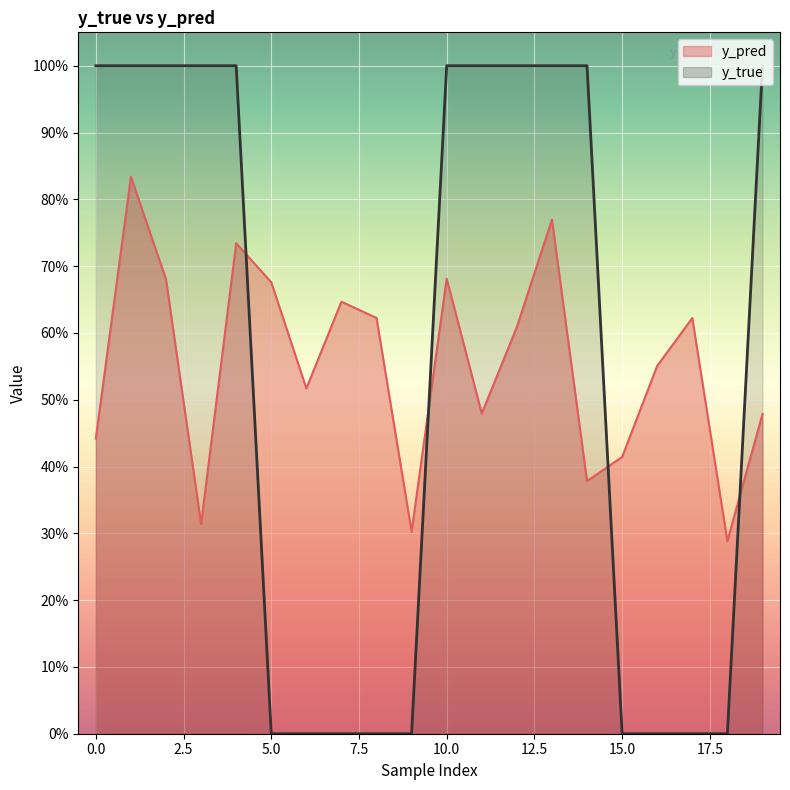

How many y_true values are between 0 and 1?

20